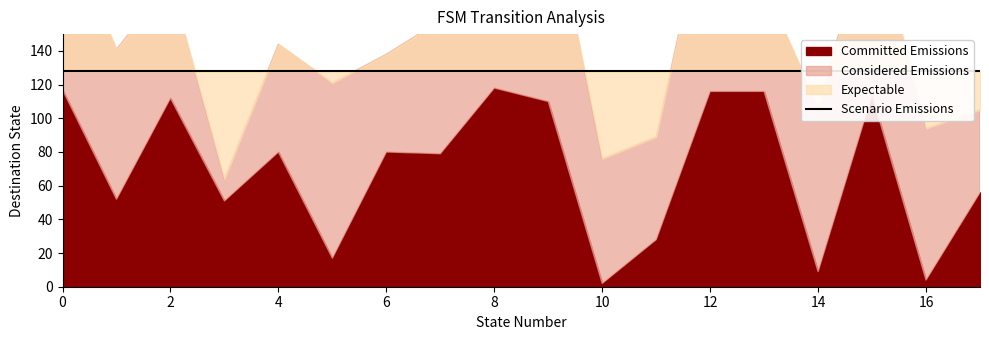

Rank the categories by Considered Emissions value from highest to lowest.

9, 12, 15, 5, 0, 14, 16, 1, 7, 10, 2, 4, 13, 11, 6, 8, 17, 3